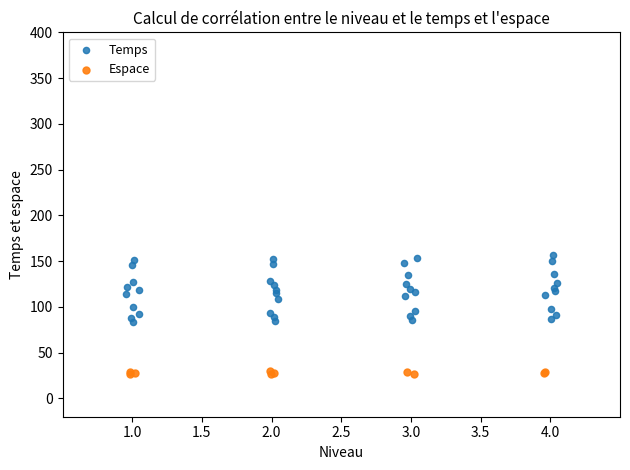

Which series has the largest Y range (max minus min)?

Temps